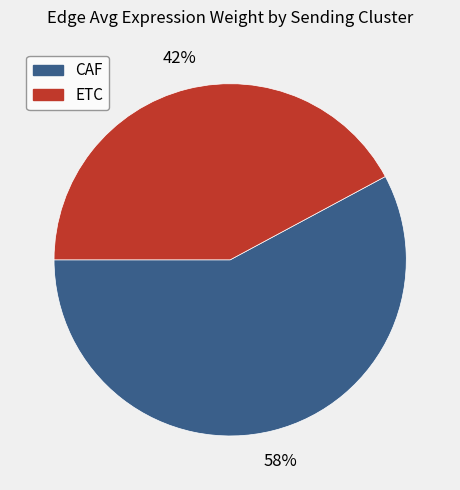

Which has a higher value, CAF or ETC?

CAF